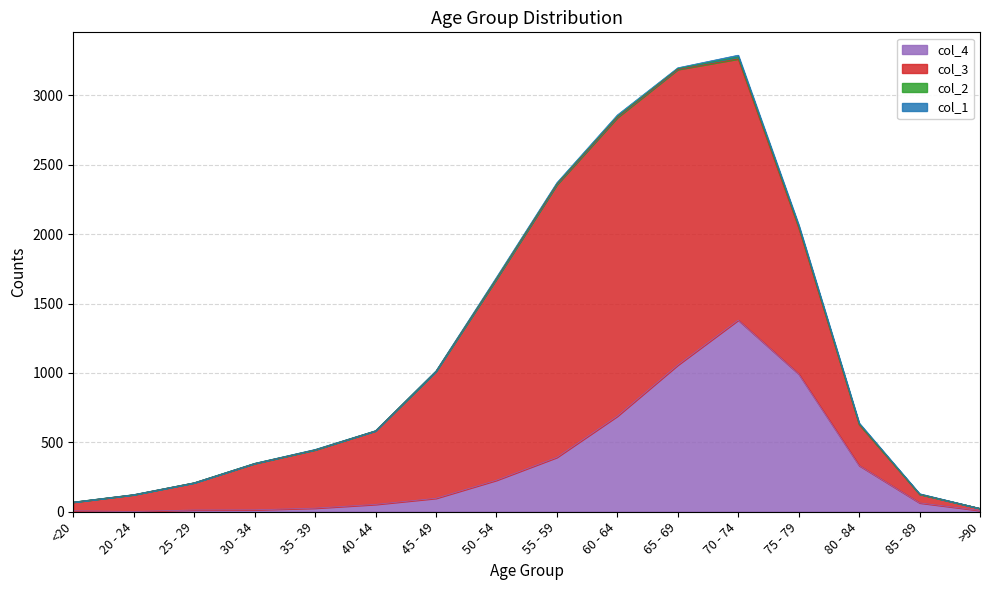

At <20, list the series in order from smallest to largest.

col_1, col_2, col_4, col_3